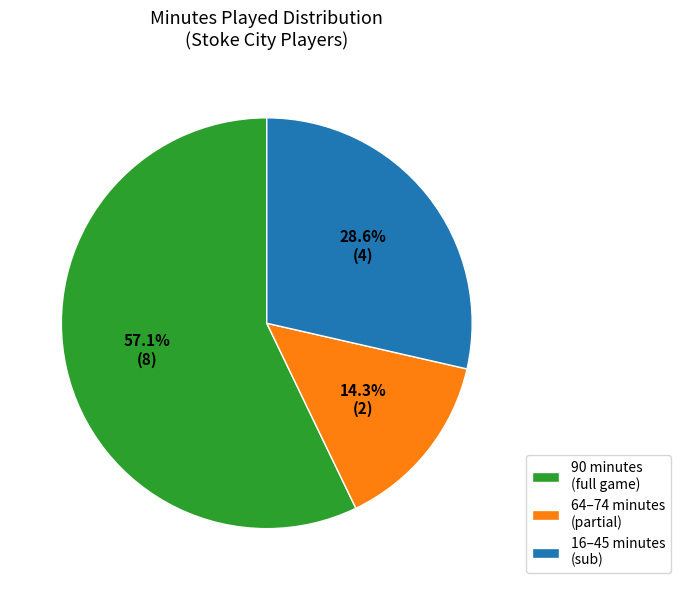

Between 64–74 minutes (partial) and 90 minutes (full game), which is larger?

90 minutes (full game)